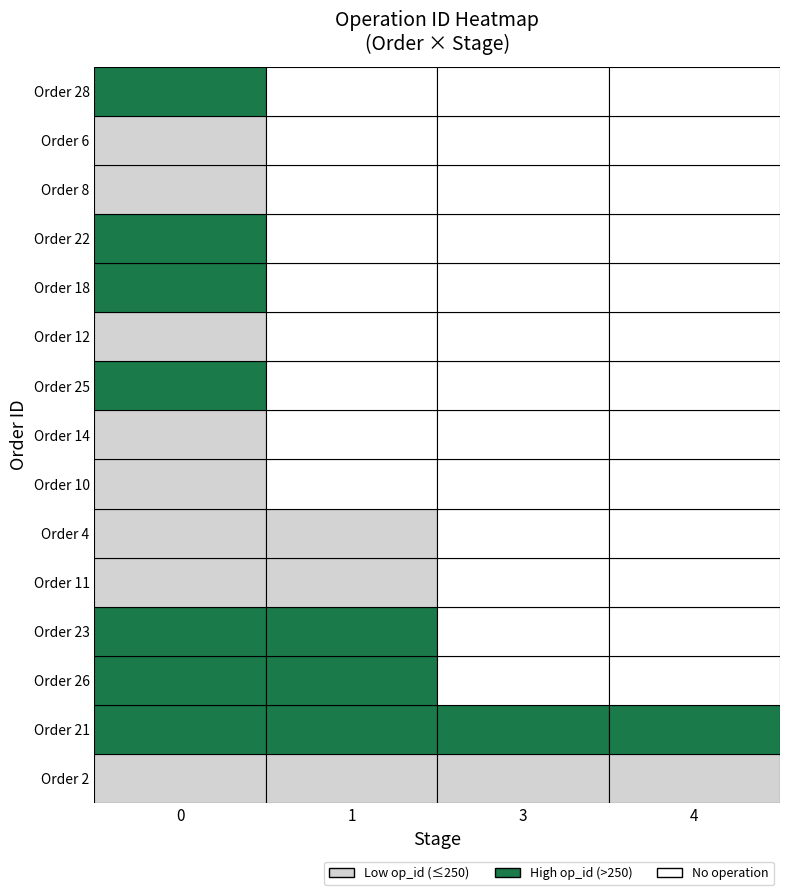

List the series in order of their peak value, lowest first.

3, 4, 1, 0